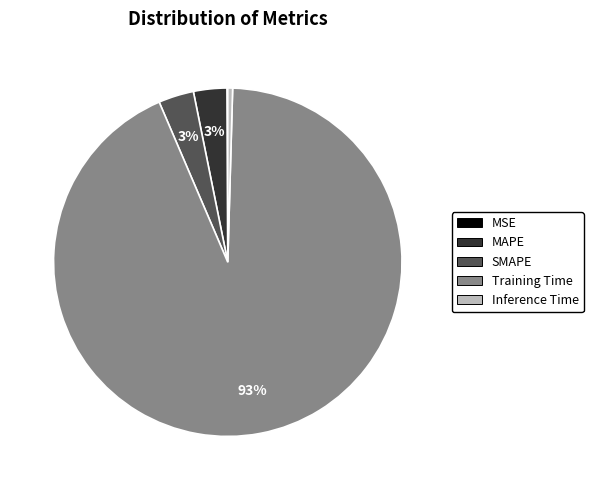

Which slice is the largest?

Training Time